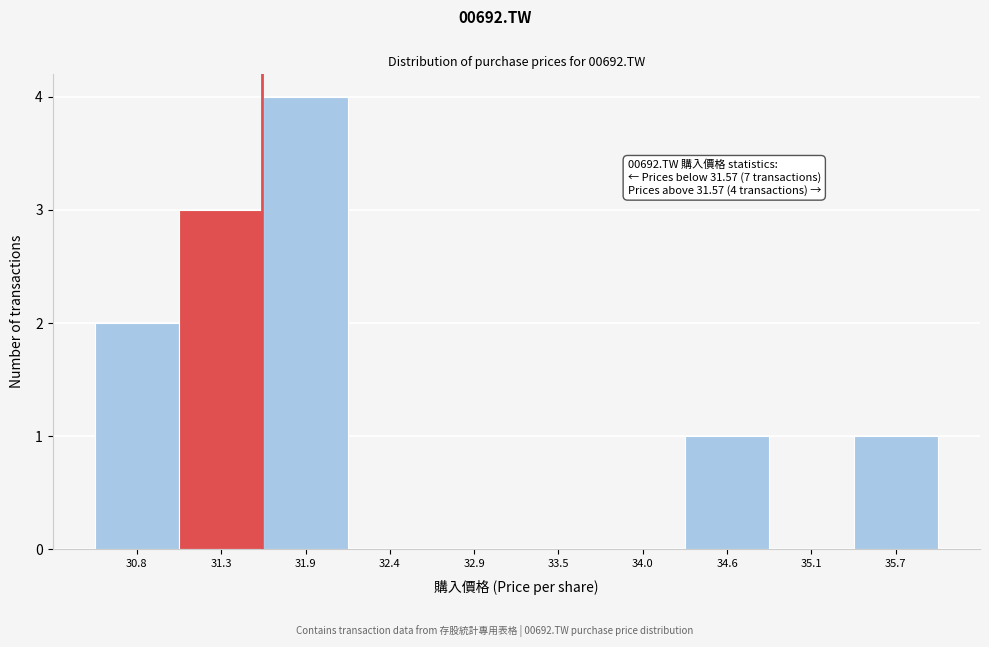

Which range on the x-axis has the tallest bar?

31.6 to 32.1